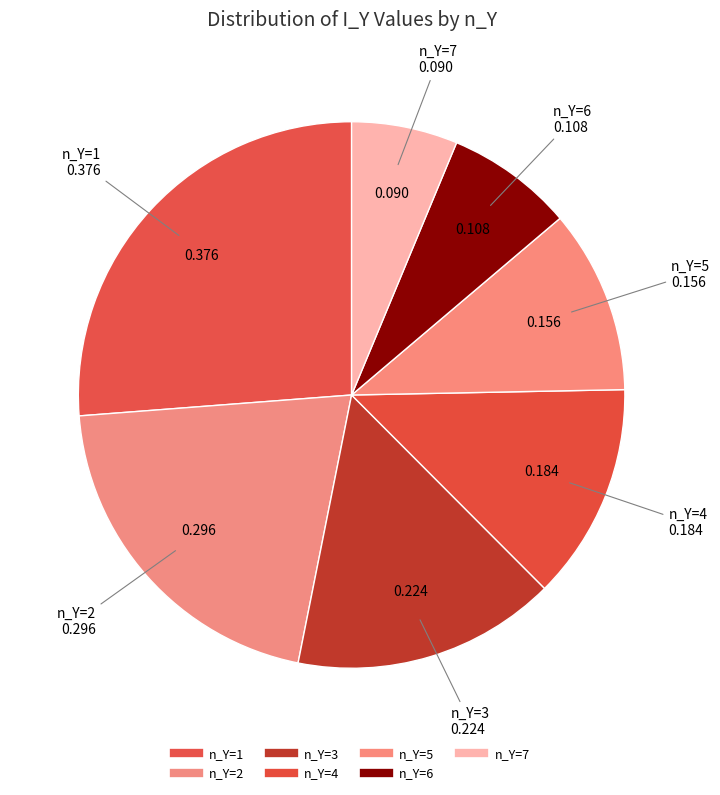

Which has a higher value, n_Y=5 or n_Y=3?

n_Y=3